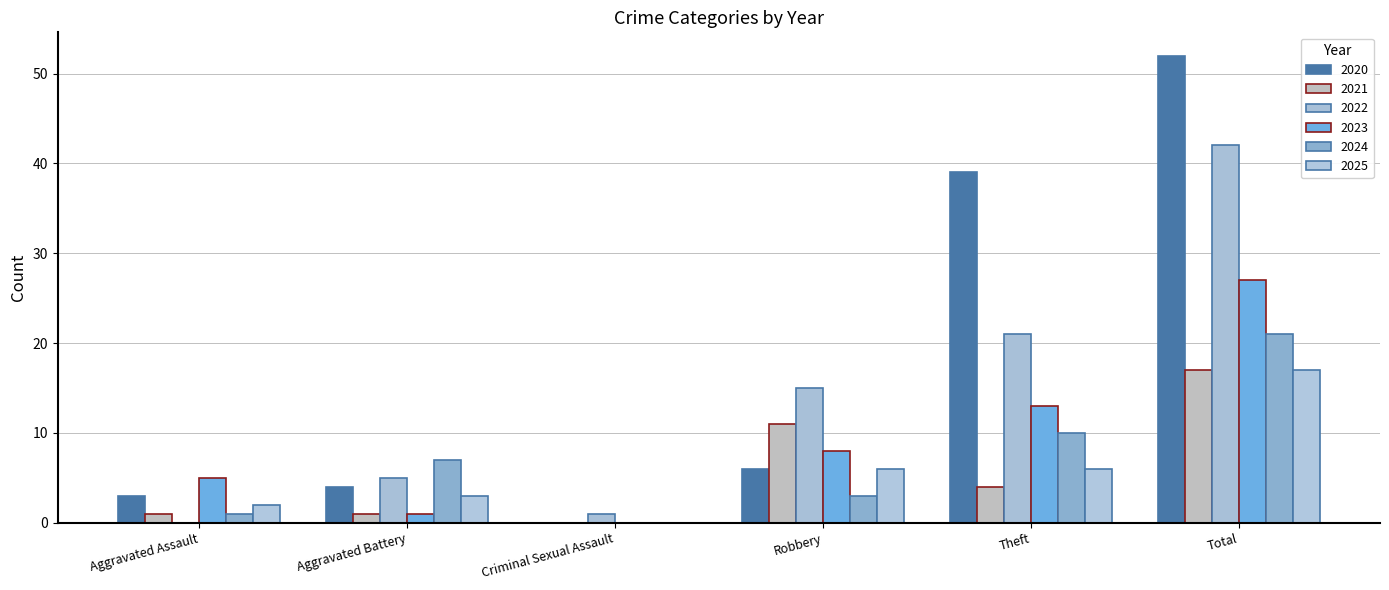

Count the number of categories in the chart.

6